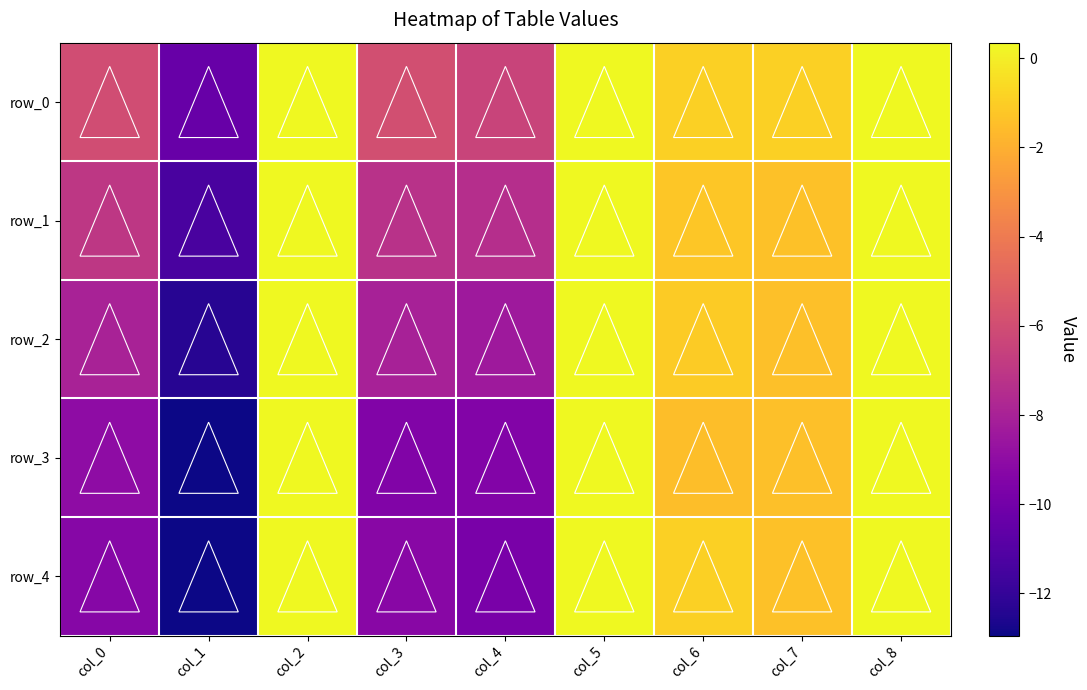

List the labels in order of row_2 value, smallest first.

col_1, col_4, col_3, col_0, col_7, col_6, col_2, col_8, col_5